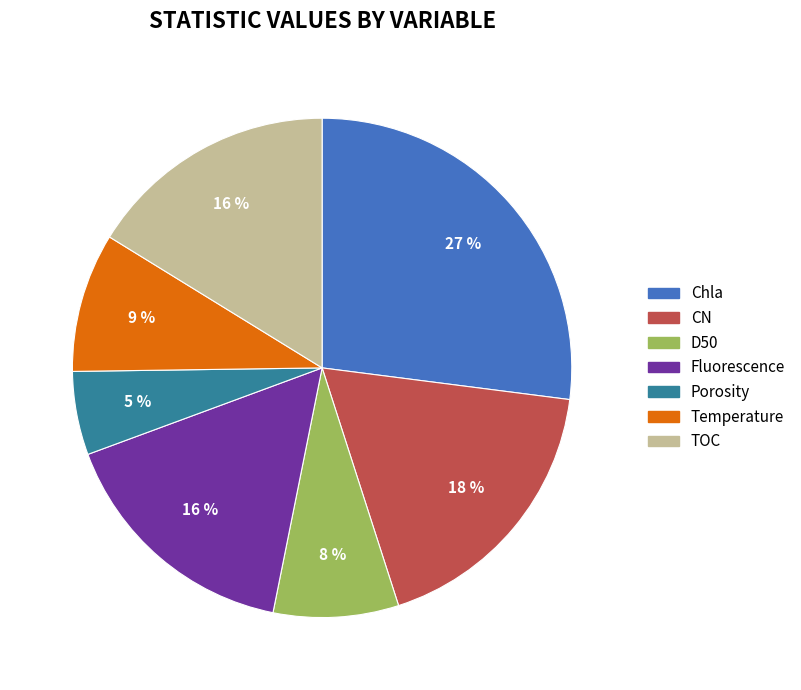

Count the number of slices in the pie.

7